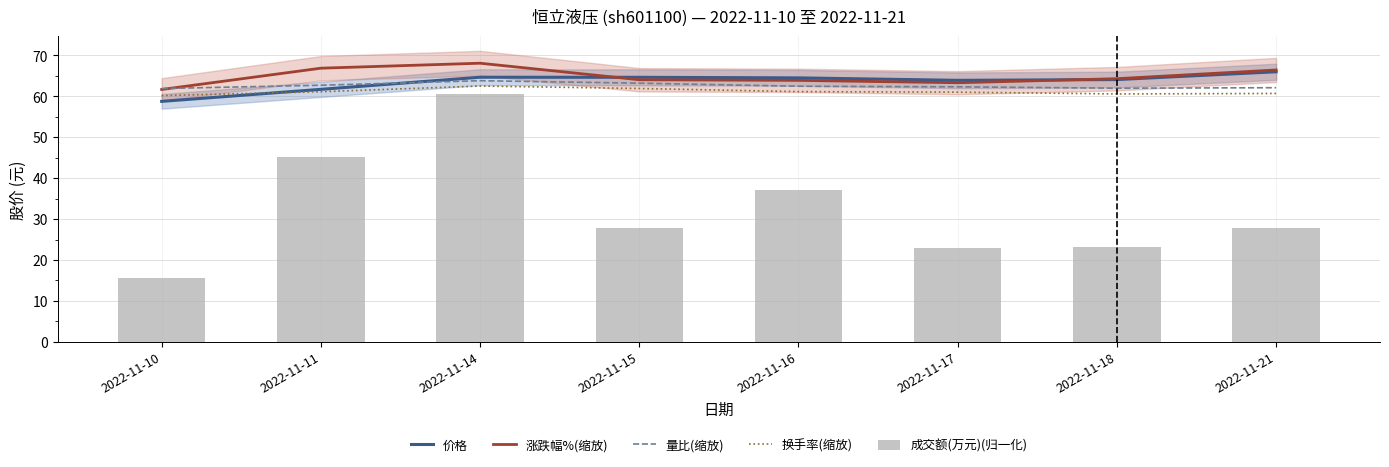

What is the sum of the 量比(缩放) values at 2022-11-11 and 2022-11-10?

124.6